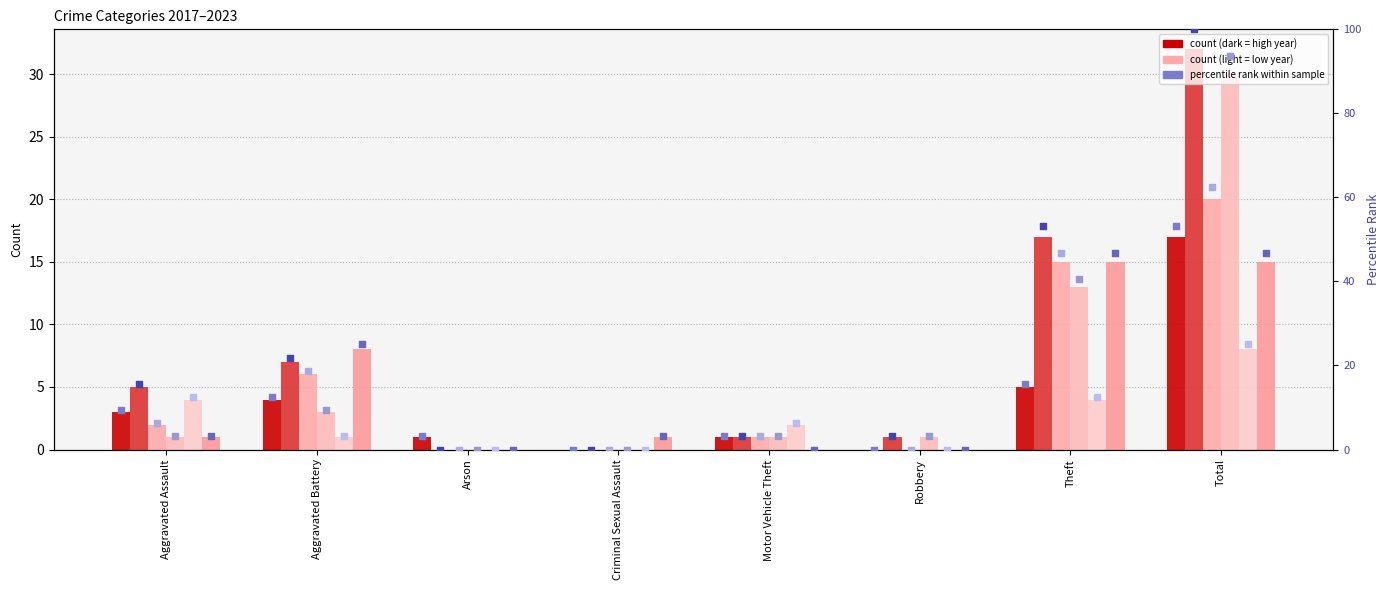

At how many categories does at least one series exceed 9?

4